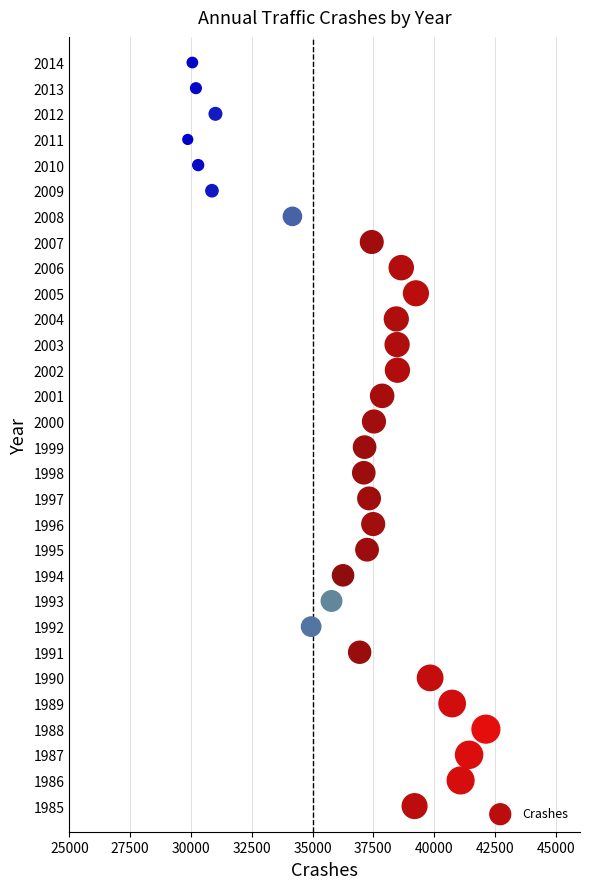

What is the range of Y values (max minus min)?

29